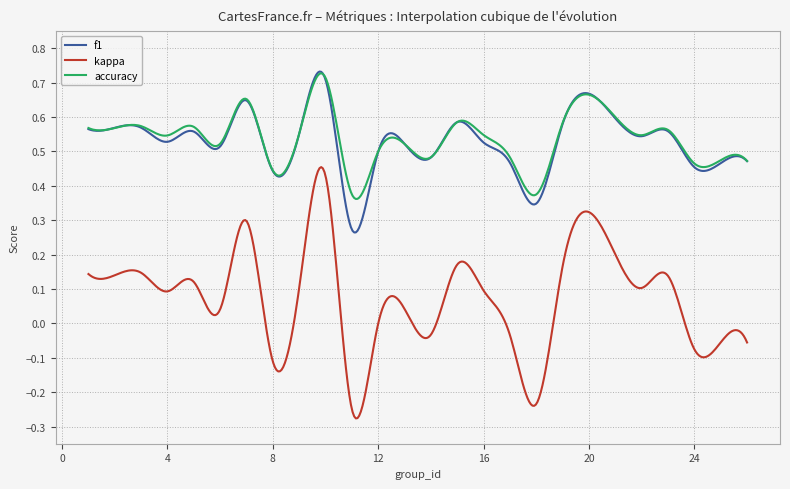

True or false: kappa and accuracy intersect in this chart.

False